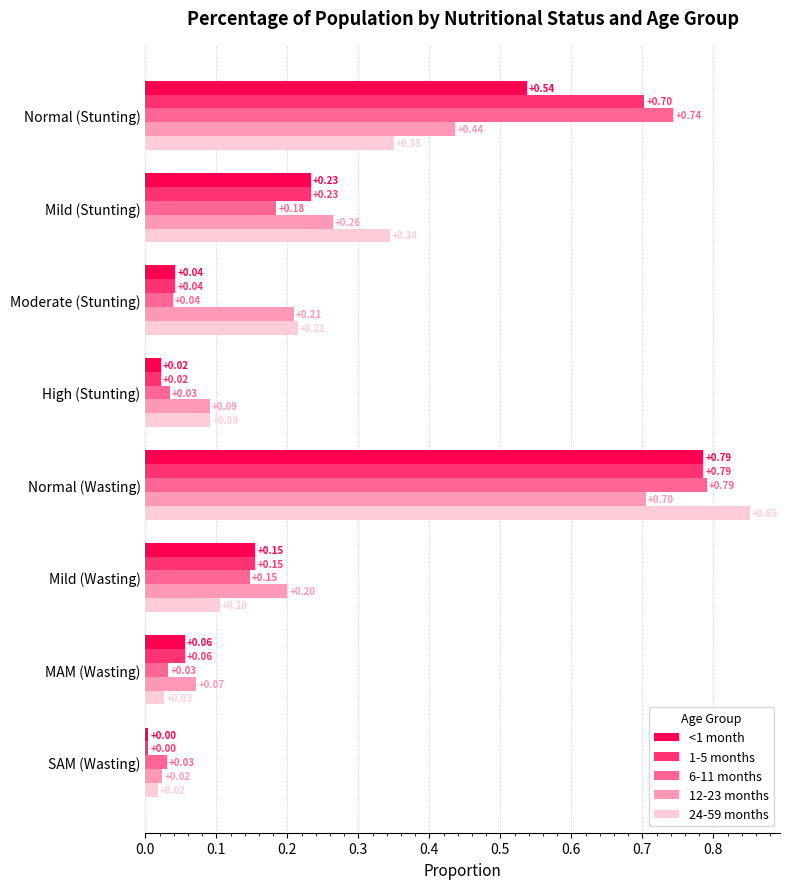

Which series has the widest spread of values?

24-59 months